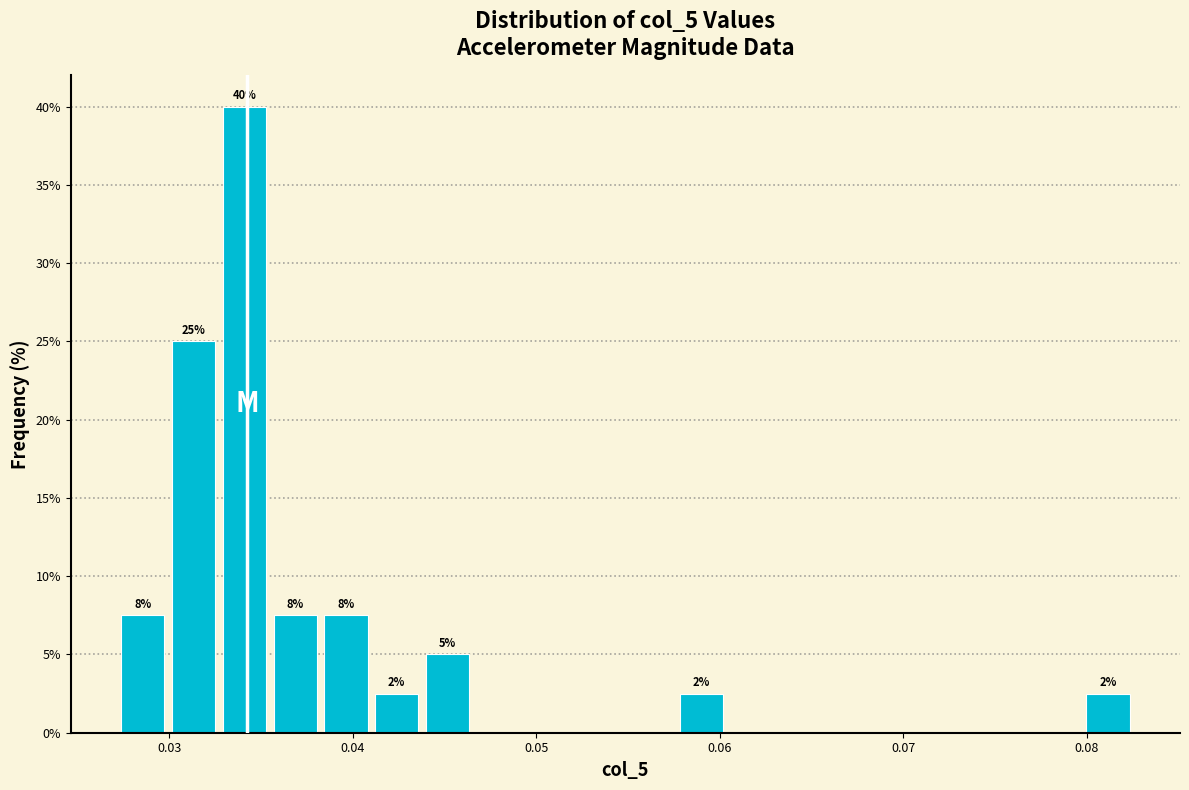

Around what value on the x-axis is the tallest bar? Give the approximate position of its centre, as read against the axis.

0.034